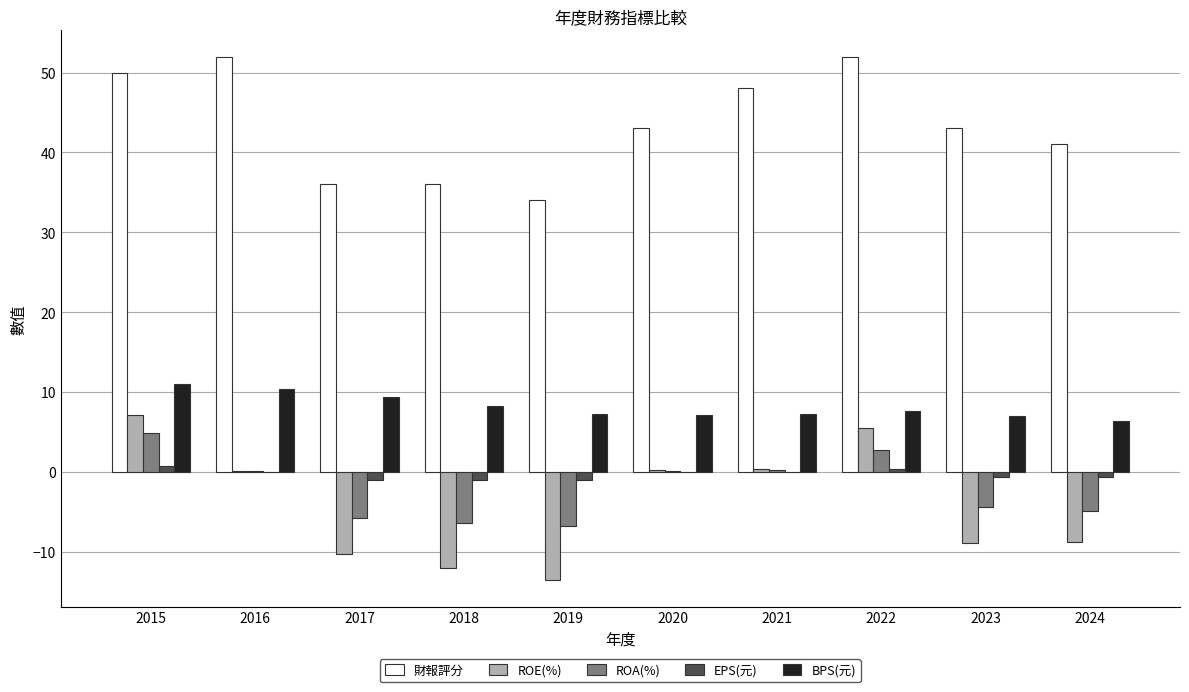

At which label does ROE(%) reach its peak?

2015